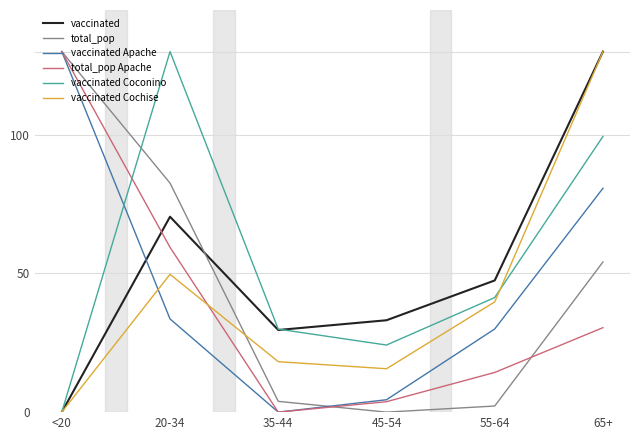

Rank the categories by vaccinated Apache value from highest to lowest.

<20, 65+, 20-34, 55-64, 45-54, 35-44